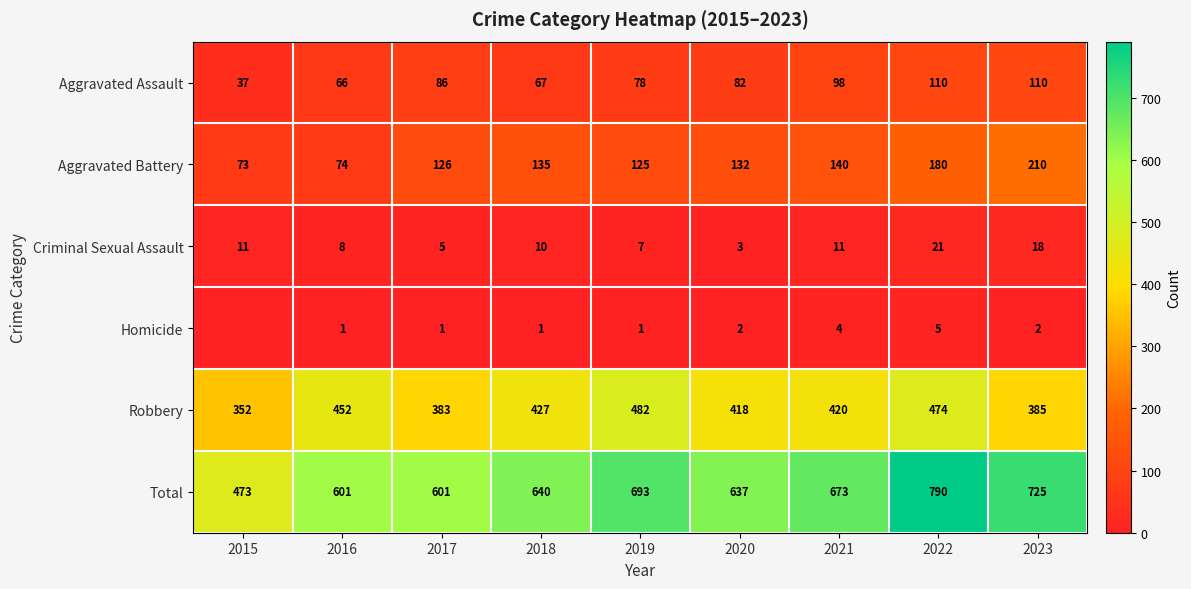

What is the difference between the Aggravated Battery values at 2020 and 2018?

3